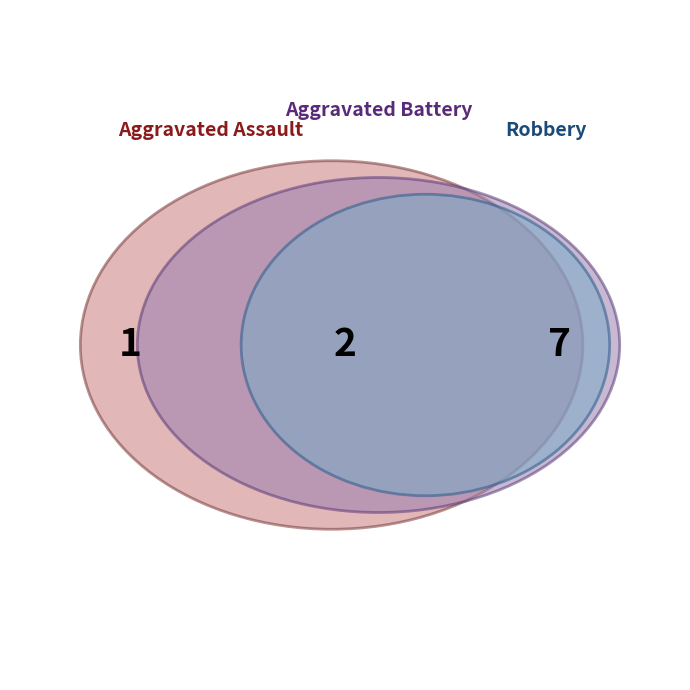

Is there a majority slice in this chart?

Yes